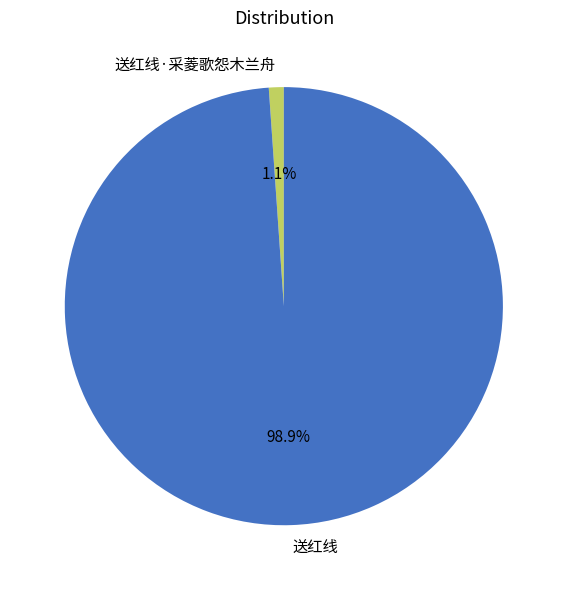

To the nearest percent, what percentage of the pie is 送红线·采菱歌怨木兰舟?

1%